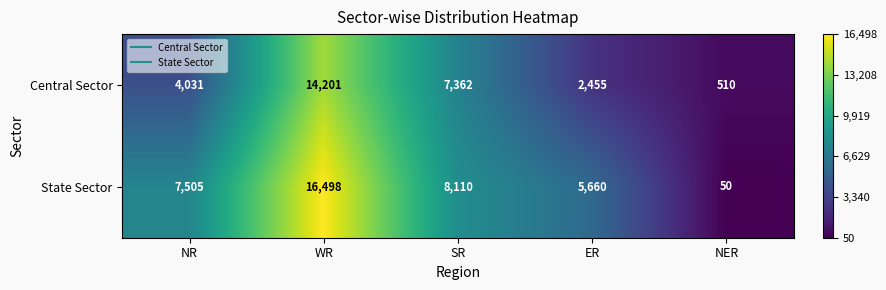

What is the smallest value displayed?

50